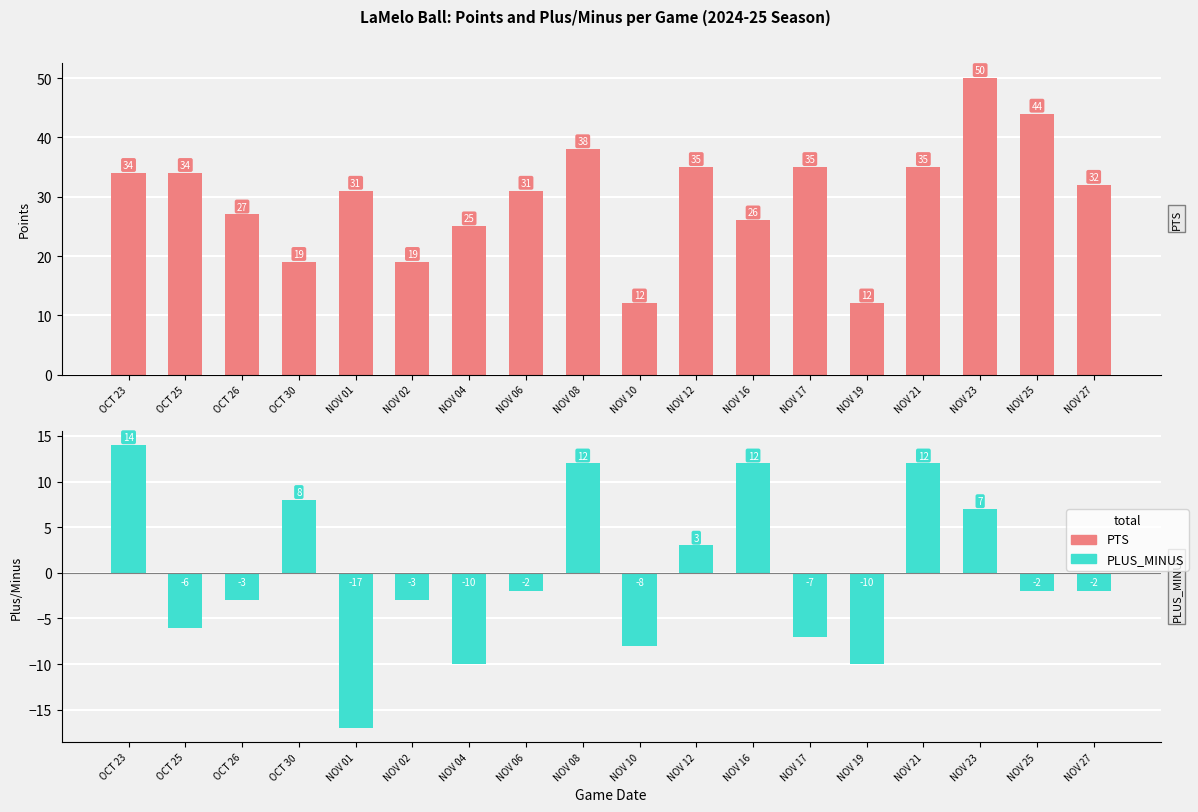

Where is PLUS_MINUS nearest to the value -1?

NOV 06